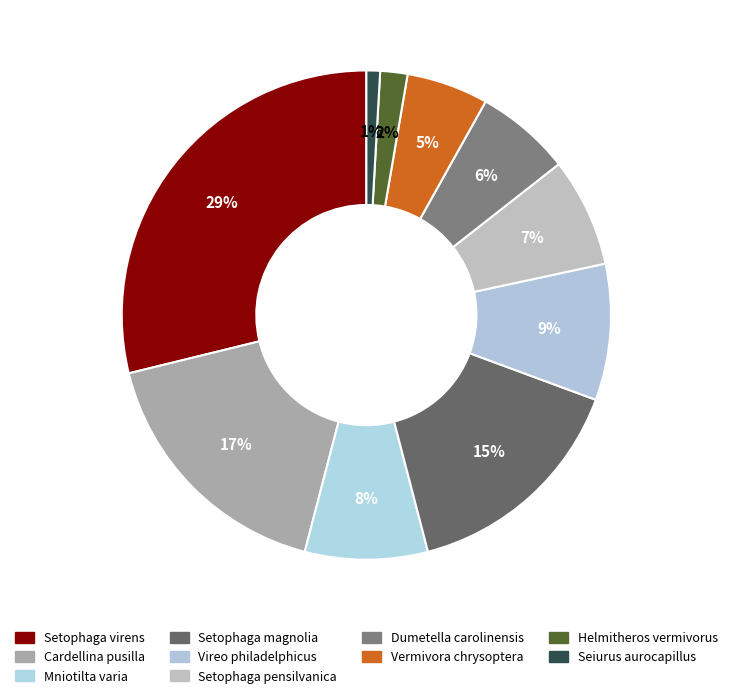

How many segments does this pie chart have?

10